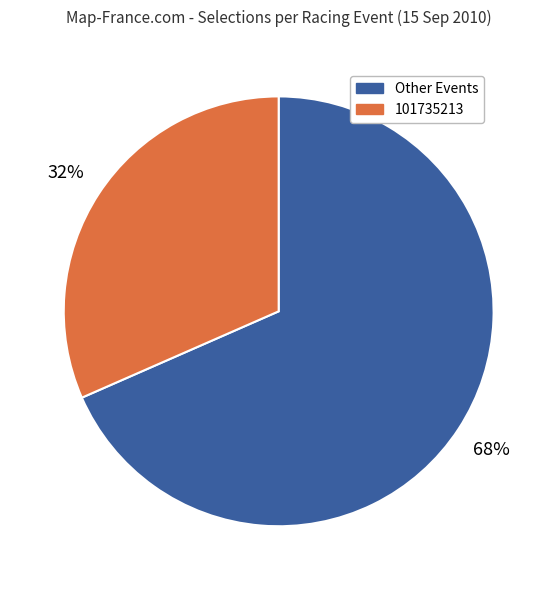

To the nearest percent, what percentage of the pie is 101735213?

32%